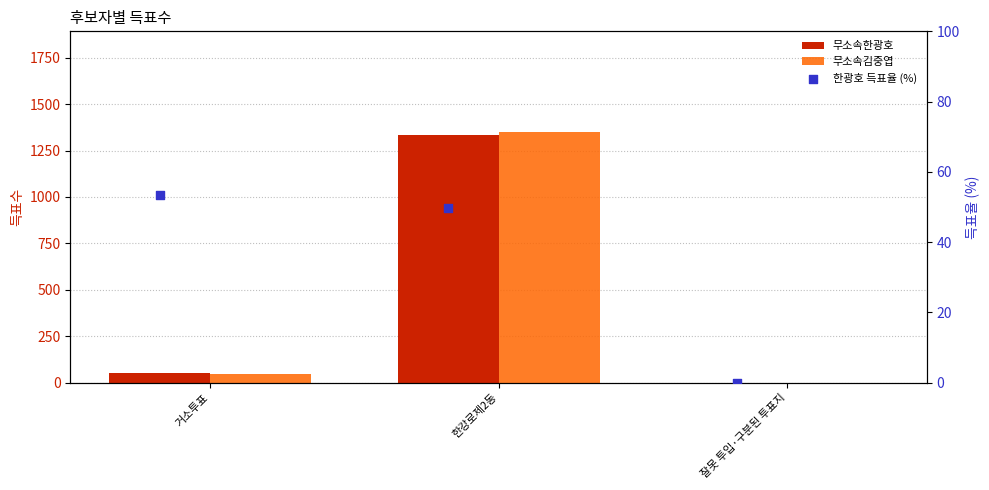

What is the total value across all series at 한강로제2동?

2736.7